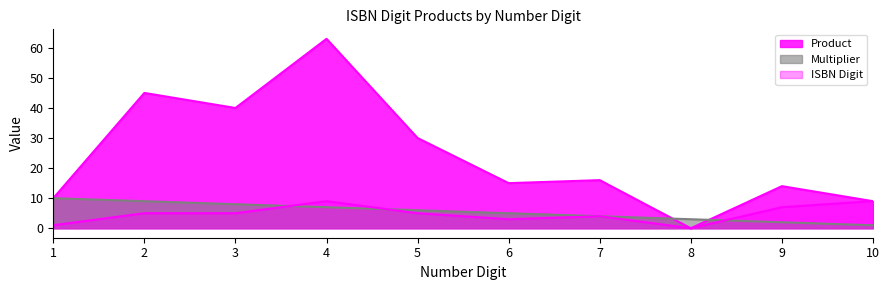

How many positive values does the ISBN Digit series have?

9